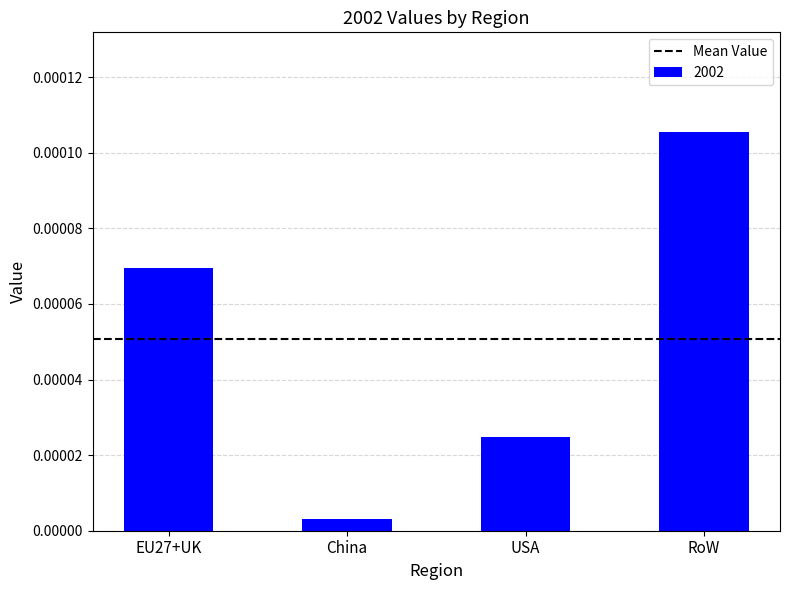

Which has a higher value, USA or China?

USA